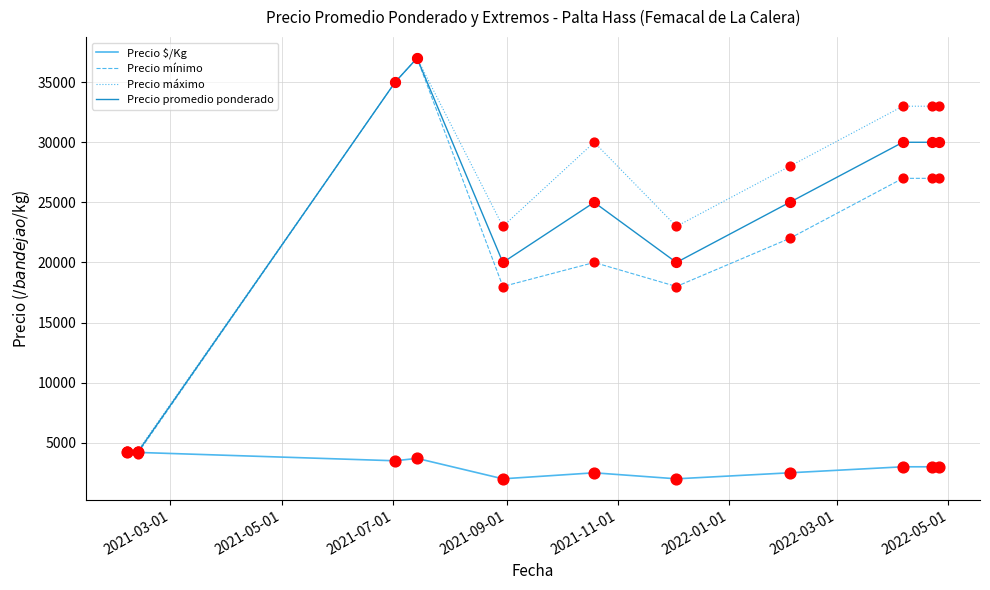

Which series has the widest spread of values?

Precio mínimo